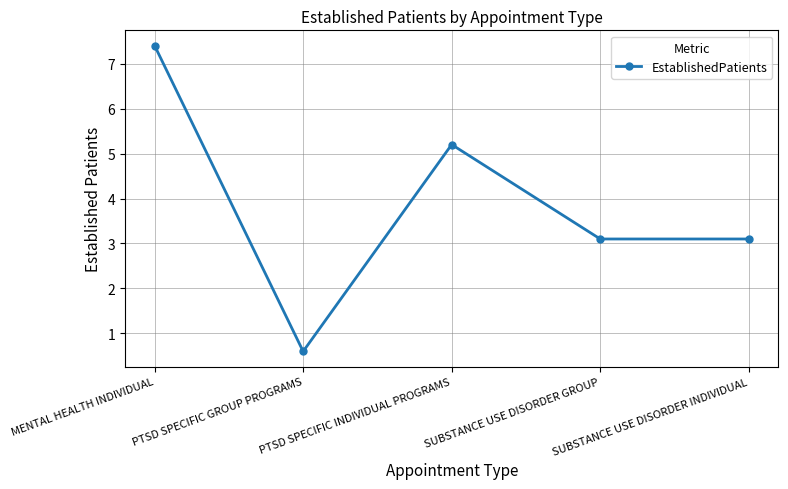

What is the approximate value at SUBSTANCE USE DISORDER INDIVIDUAL?

3.1